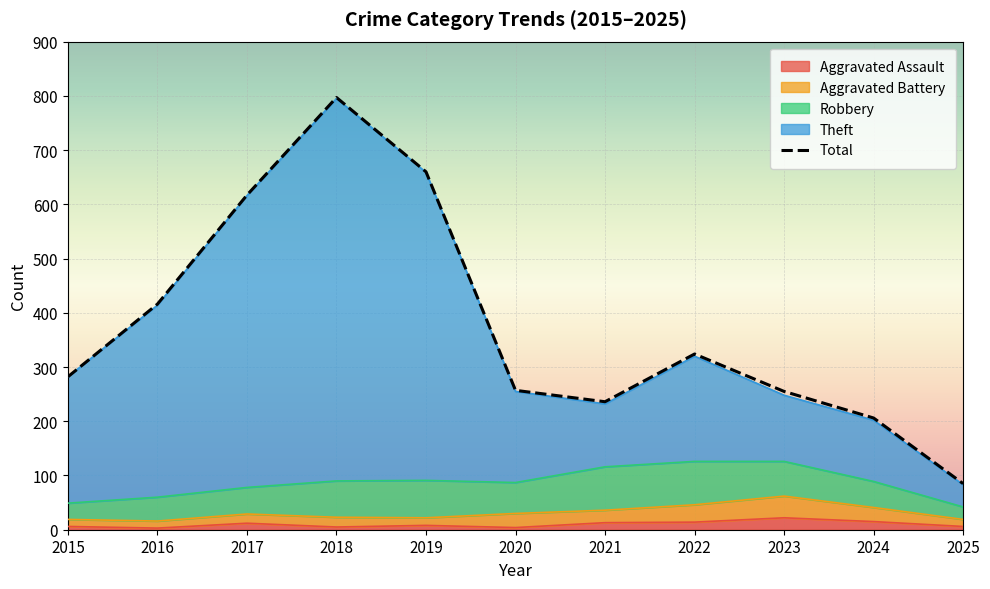

What is the value of the 7th point from the left?

236